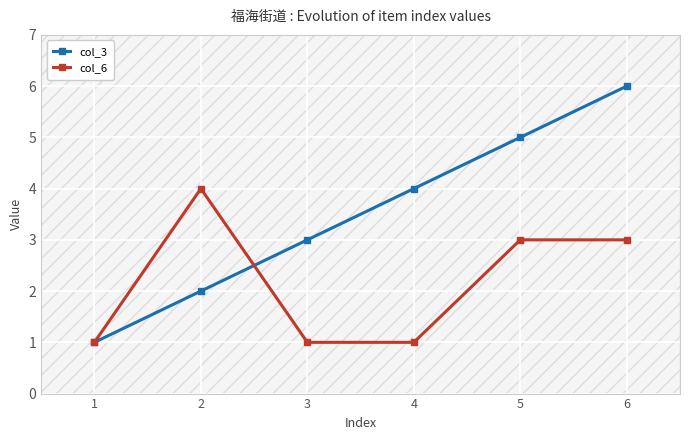

How many values in the col_6 series exceed 3?

1